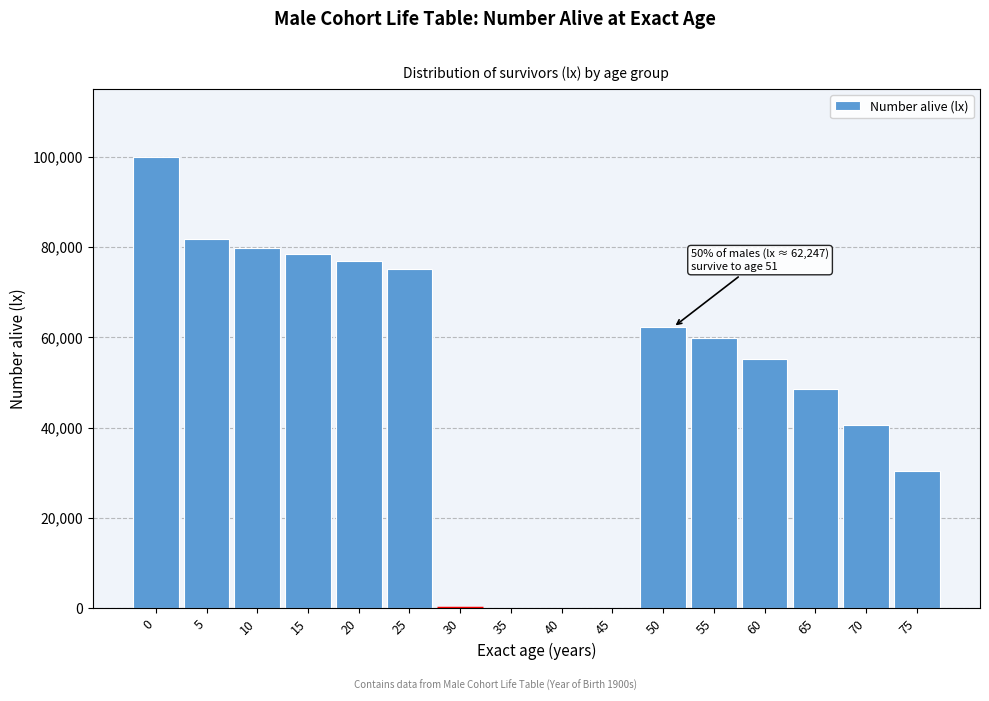

Reading left to right, extract all data points from this chart.

0=100000	5=81813	10=79815	15=78451	20=76975	25=75196	30=0	35=0	40=0	45=0	50=62247	55=59729	60=55087	65=48618	70=40466	75=30493